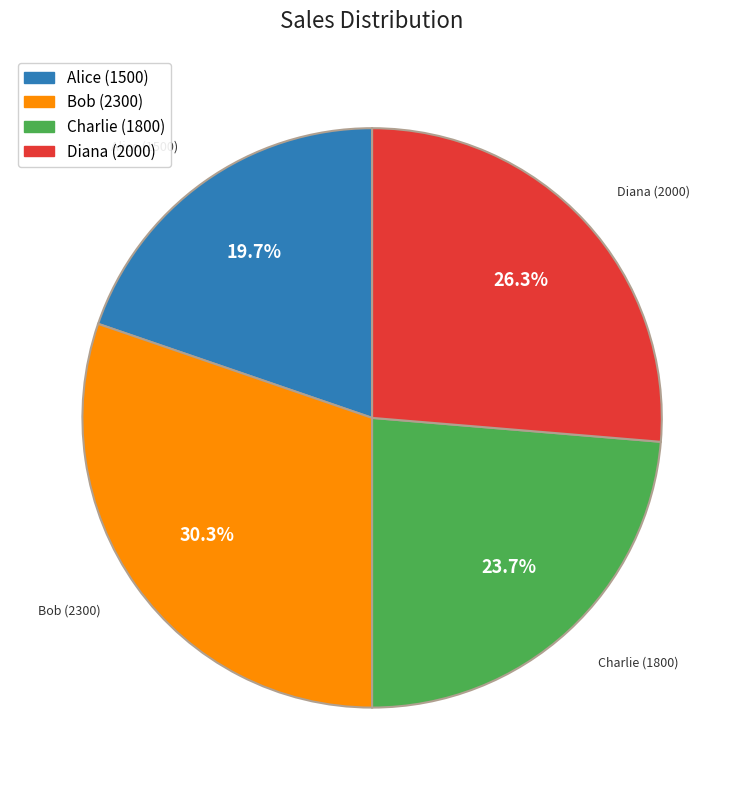

The Charlie slice represents 24% of the pie. True or false?

True